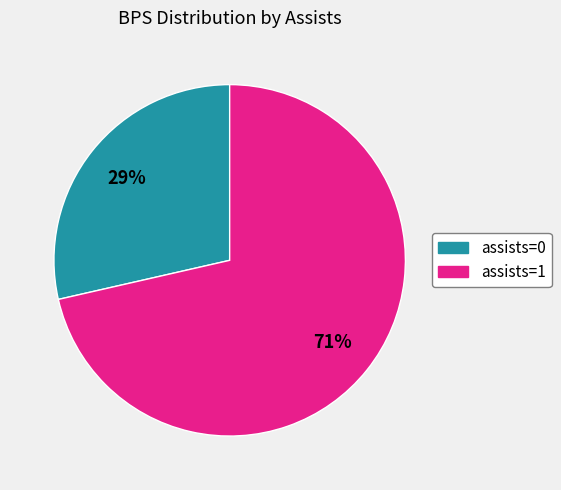

How many segments does this pie chart have?

2